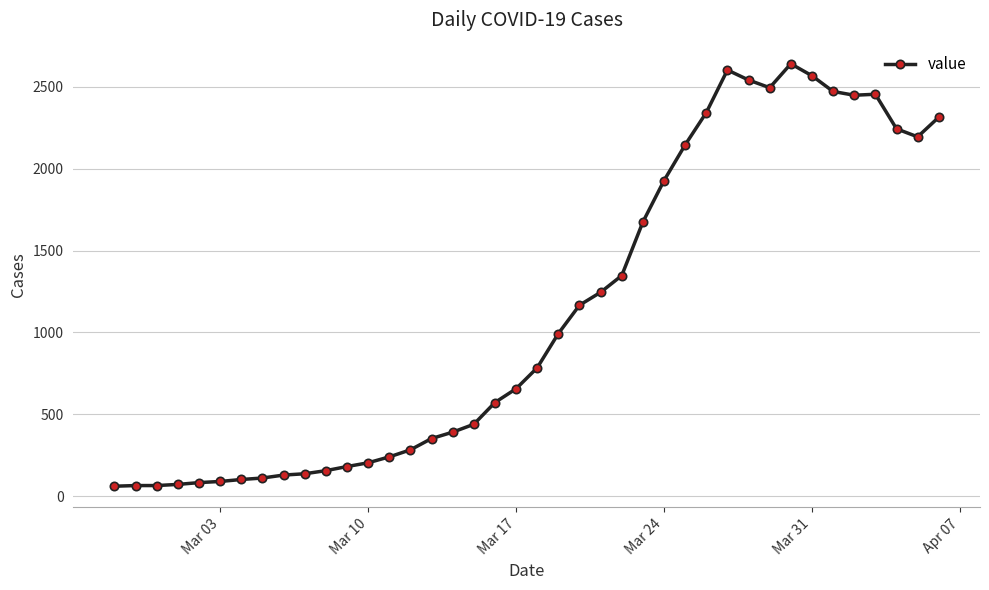

What is the value of the 20th point from the left?

656